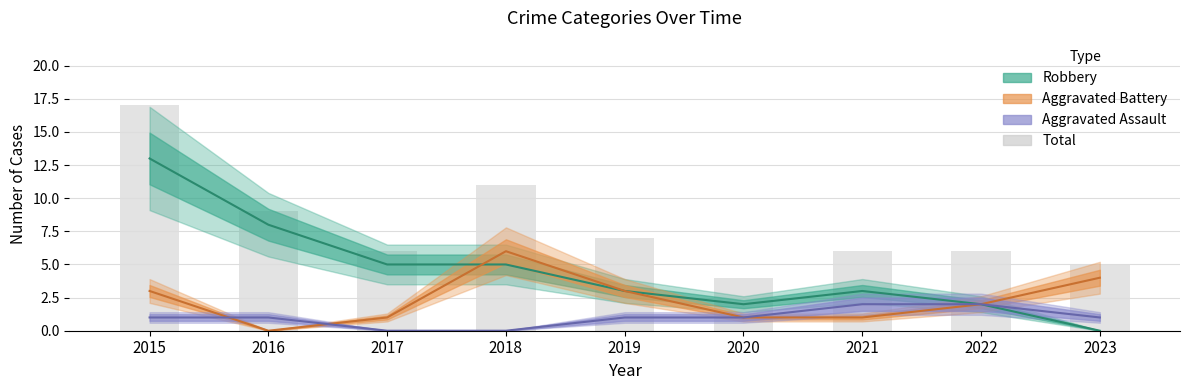

Which label corresponds to the smallest value in the chart?

2020